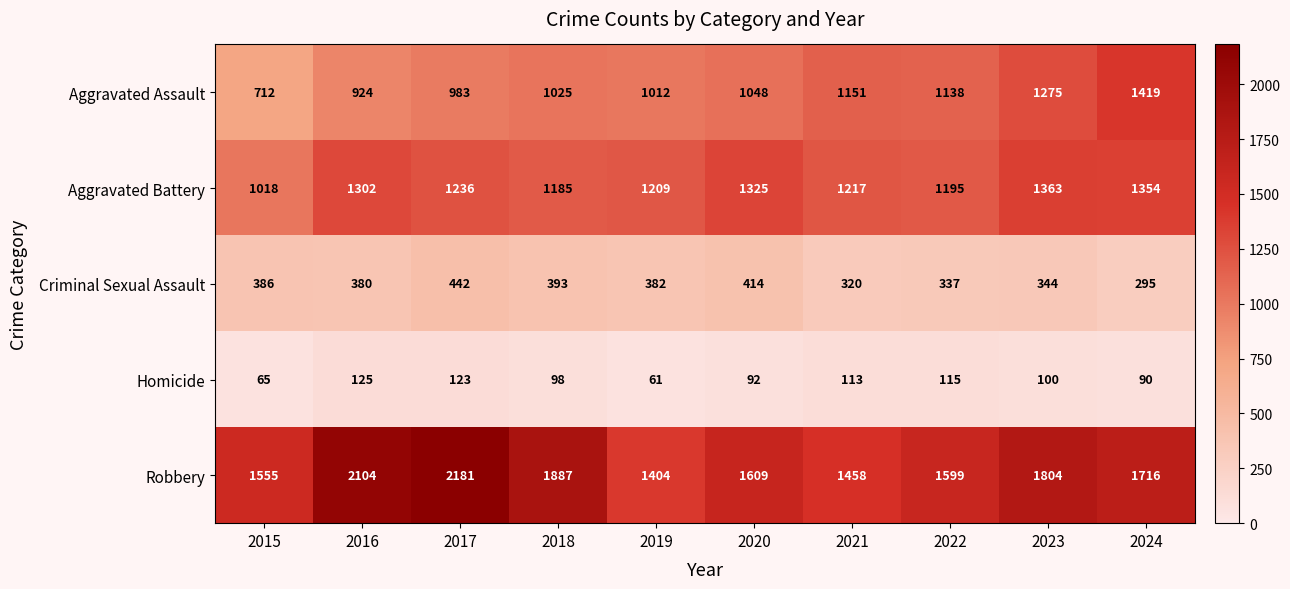

Count the number of categories in the chart.

10